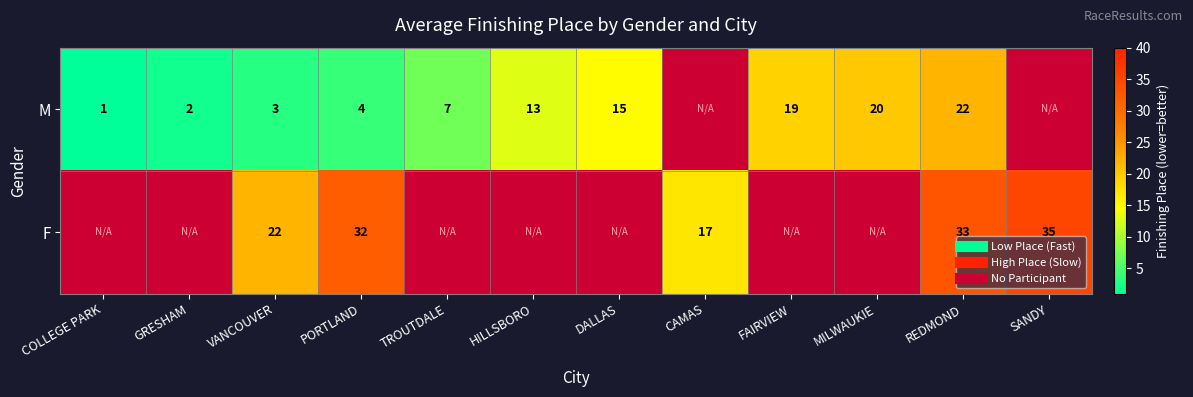

Read the M value at MILWAUKIE.

20.0